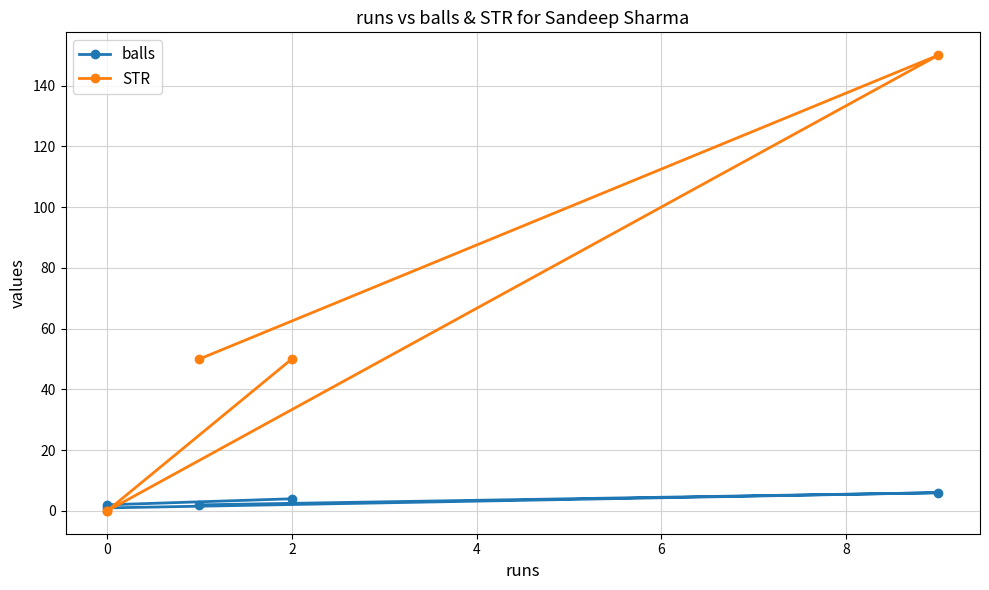

True or false: STR has a value of 58 at 4.

False